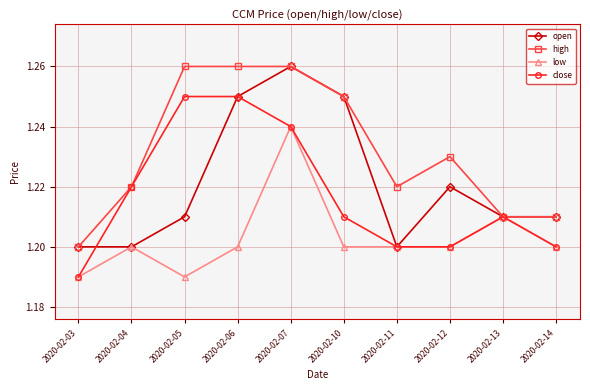

Is it true that open equals 1.2 at 2020-02-10?

True